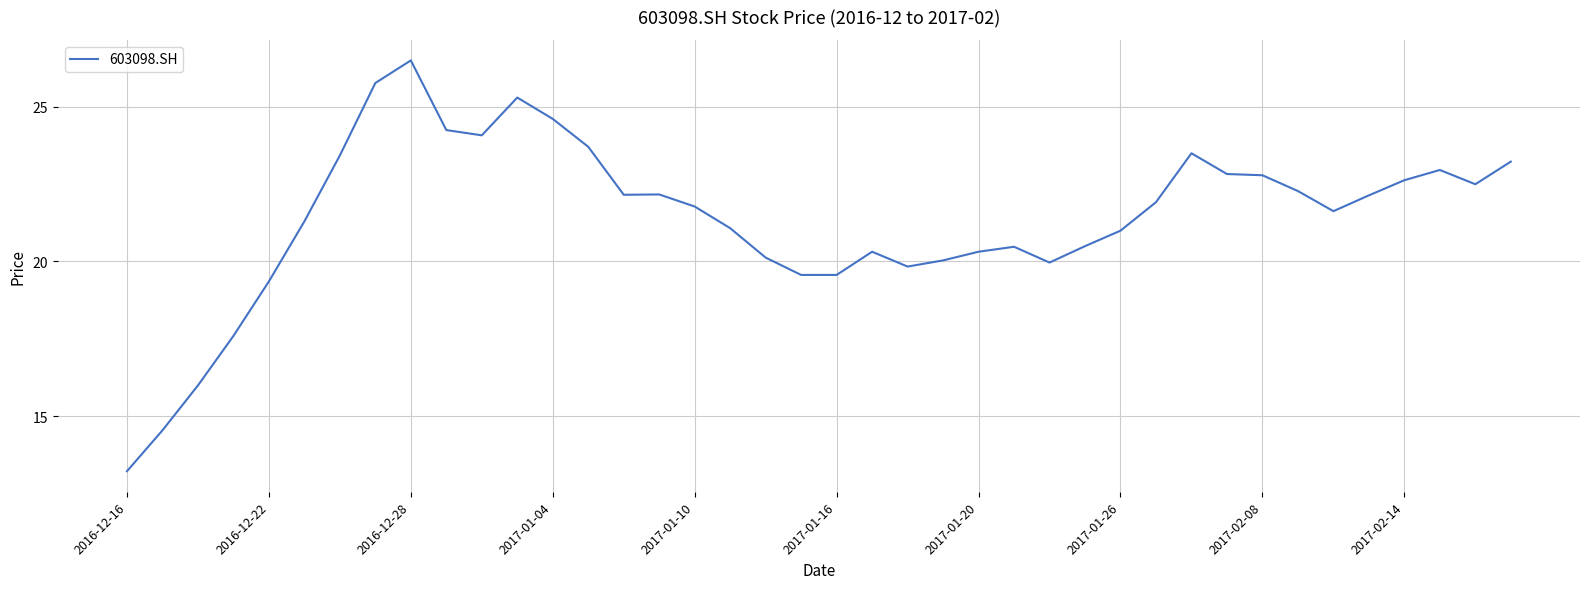

What is the difference between the maximum and minimum values?

13.3